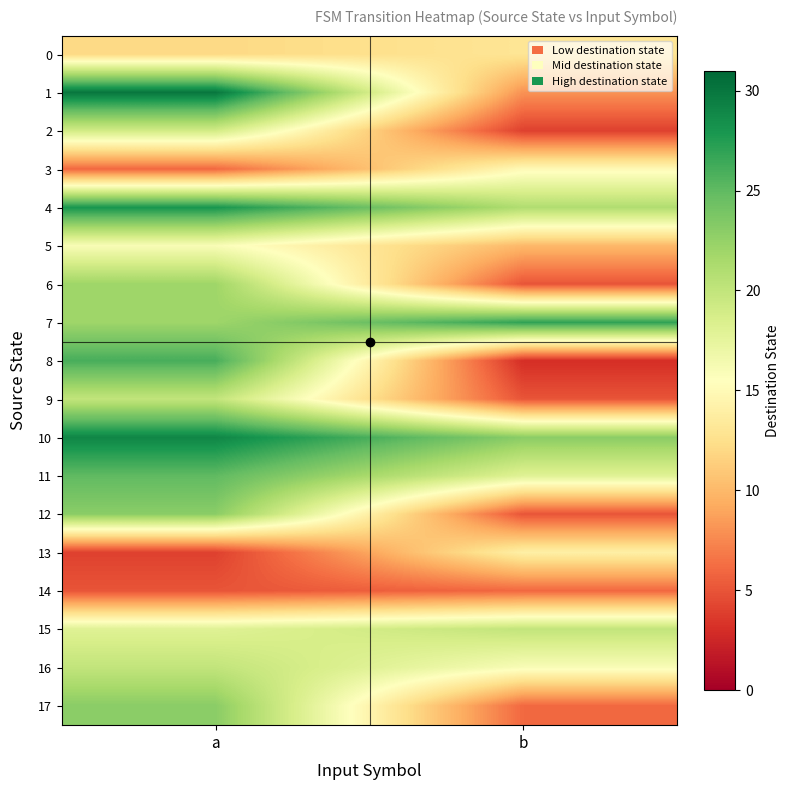

Between a and b, which is larger?

b